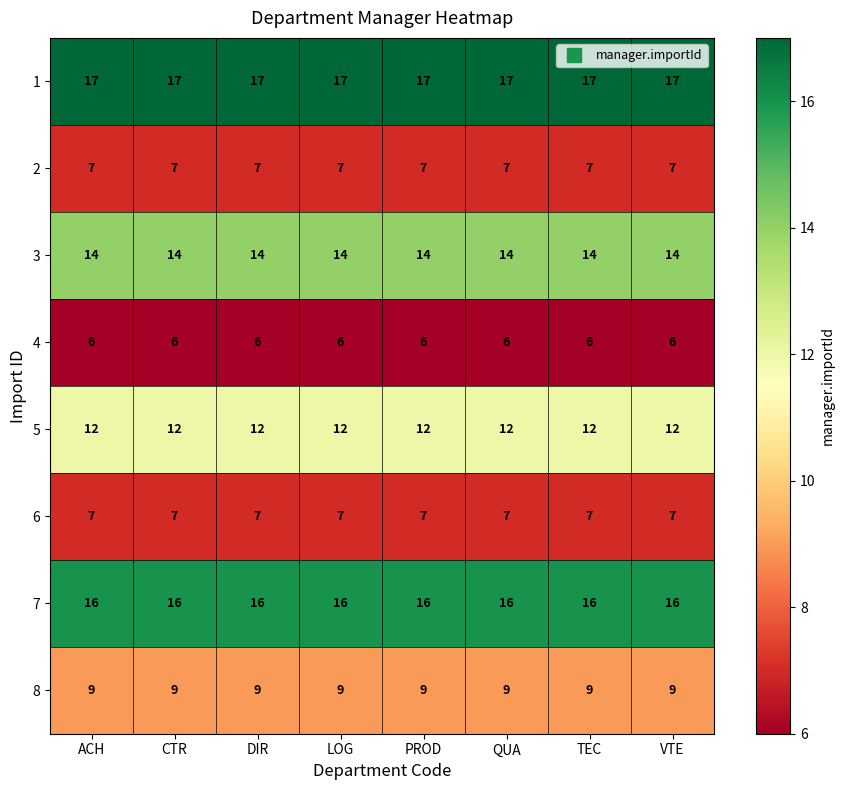

What is the maximum value for 6?

7